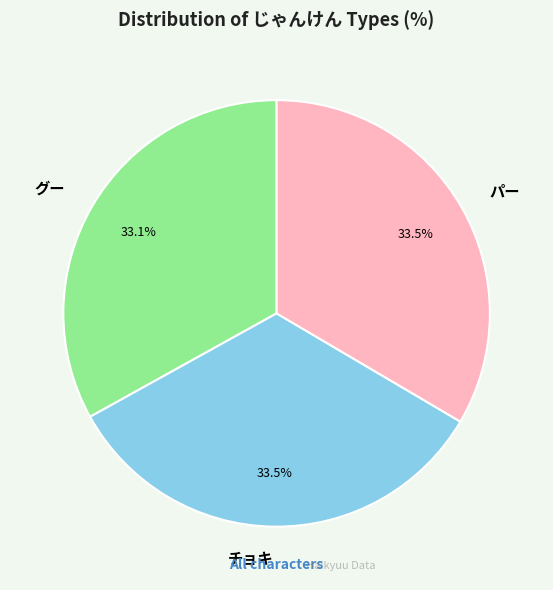

How many slices are in this pie chart?

3